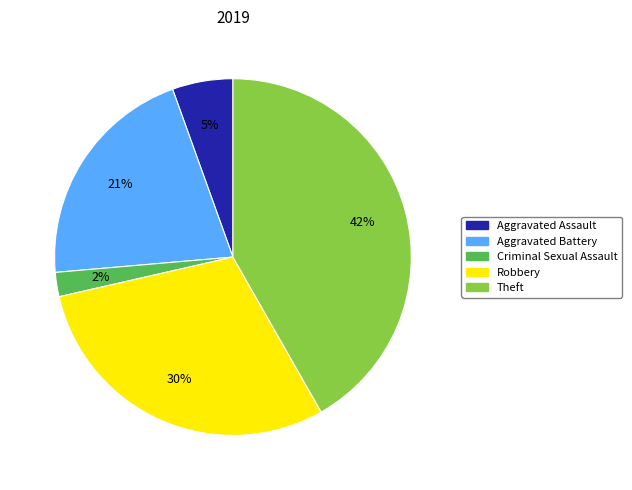

To the nearest percent, what is the difference between the largest and smallest slice percentages?

40%